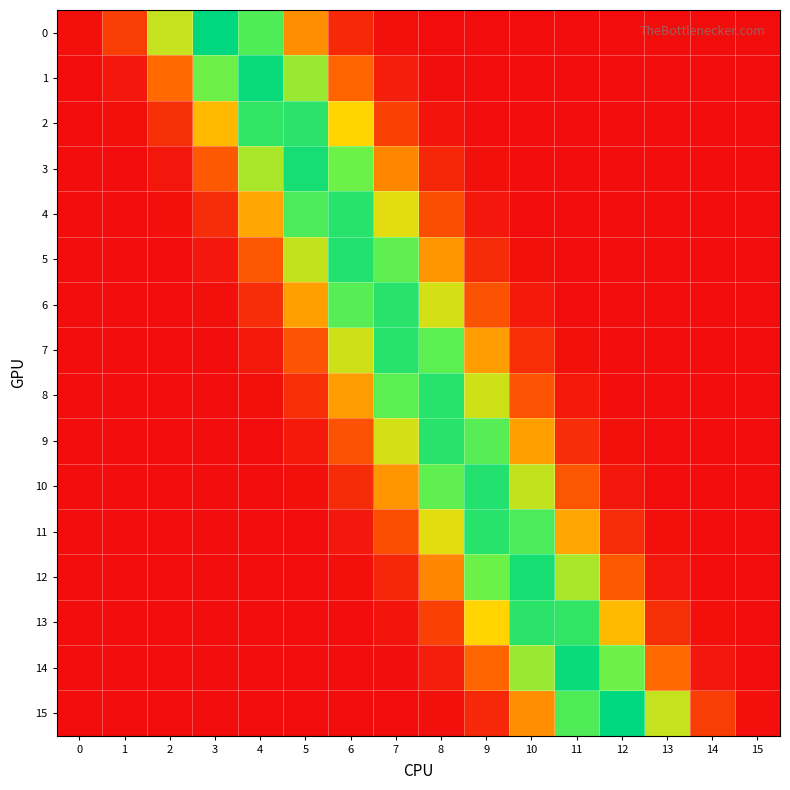

Reading left to right, extract all data points from this chart.

0: 0=0.0	1=0.0	2=0.2	3=0.3	4=0.3	5=0.1	6=0.0	7=0.0	8=0.0	9=0.0	10=0.0	11=0.0	12=0.0	13=0.0	14=0.0	15=0.0
1: 0=0.0	1=0.0	2=0.1	3=0.2	4=0.3	5=0.2	6=0.1	7=0.0	8=0.0	9=0.0	10=0.0	11=0.0	12=0.0	13=0.0	14=0.0	15=0.0
2: 0=0.0	1=0.0	2=0.0	3=0.1	4=0.3	5=0.3	6=0.2	7=0.1	8=0.0	9=0.0	10=0.0	11=0.0	12=0.0	13=0.0	14=0.0	15=0.0
3: 0=0.0	1=0.0	2=0.0	3=0.1	4=0.2	5=0.3	6=0.2	7=0.1	8=0.0	9=0.0	10=0.0	11=0.0	12=0.0	13=0.0	14=0.0	15=0.0
4: 0=0.0	1=0.0	2=0.0	3=0.0	4=0.1	5=0.3	6=0.3	7=0.2	8=0.1	9=0.0	10=0.0	11=0.0	12=0.0	13=0.0	14=0.0	15=0.0
5: 0=0.0	1=0.0	2=0.0	3=0.0	4=0.1	5=0.2	6=0.3	7=0.3	8=0.1	9=0.0	10=0.0	11=0.0	12=0.0	13=0.0	14=0.0	15=0.0
6: 0=0.0	1=0.0	2=0.0	3=0.0	4=0.0	5=0.1	6=0.3	7=0.3	8=0.2	9=0.1	10=0.0	11=0.0	12=0.0	13=0.0	14=0.0	15=0.0
7: 0=0.0	1=0.0	2=0.0	3=0.0	4=0.0	5=0.1	6=0.2	7=0.3	8=0.3	9=0.1	10=0.0	11=0.0	12=0.0	13=0.0	14=0.0	15=0.0
8: 0=0.0	1=0.0	2=0.0	3=0.0	4=0.0	5=0.0	6=0.1	7=0.3	8=0.3	9=0.2	10=0.1	11=0.0	12=0.0	13=0.0	14=0.0	15=0.0
9: 0=0.0	1=0.0	2=0.0	3=0.0	4=0.0	5=0.0	6=0.1	7=0.2	8=0.3	9=0.3	10=0.1	11=0.0	12=0.0	13=0.0	14=0.0	15=0.0
10: 0=0.0	1=0.0	2=0.0	3=0.0	4=0.0	5=0.0	6=0.0	7=0.1	8=0.3	9=0.3	10=0.2	11=0.1	12=0.0	13=0.0	14=0.0	15=0.0
11: 0=0.0	1=0.0	2=0.0	3=0.0	4=0.0	5=0.0	6=0.0	7=0.1	8=0.2	9=0.3	10=0.3	11=0.1	12=0.0	13=0.0	14=0.0	15=0.0
12: 0=0.0	1=0.0	2=0.0	3=0.0	4=0.0	5=0.0	6=0.0	7=0.0	8=0.1	9=0.2	10=0.3	11=0.2	12=0.1	13=0.0	14=0.0	15=0.0
13: 0=0.0	1=0.0	2=0.0	3=0.0	4=0.0	5=0.0	6=0.0	7=0.0	8=0.1	9=0.2	10=0.3	11=0.3	12=0.1	13=0.0	14=0.0	15=0.0
14: 0=0.0	1=0.0	2=0.0	3=0.0	4=0.0	5=0.0	6=0.0	7=0.0	8=0.0	9=0.1	10=0.2	11=0.3	12=0.2	13=0.1	14=0.0	15=0.0
15: 0=0.0	1=0.0	2=0.0	3=0.0	4=0.0	5=0.0	6=0.0	7=0.0	8=0.0	9=0.0	10=0.1	11=0.3	12=0.3	13=0.2	14=0.0	15=0.0